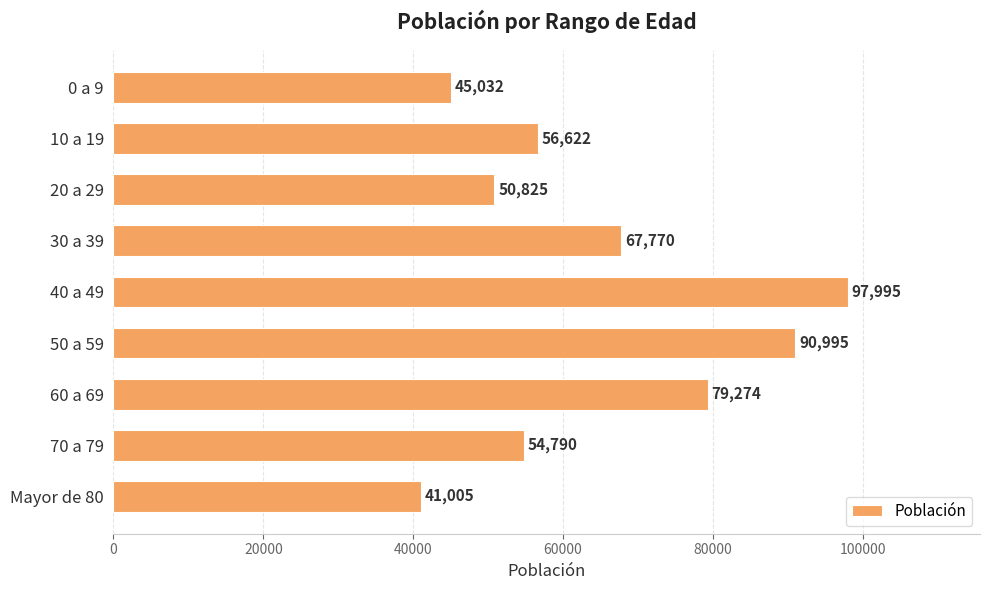

How many series are shown in this chart?

1